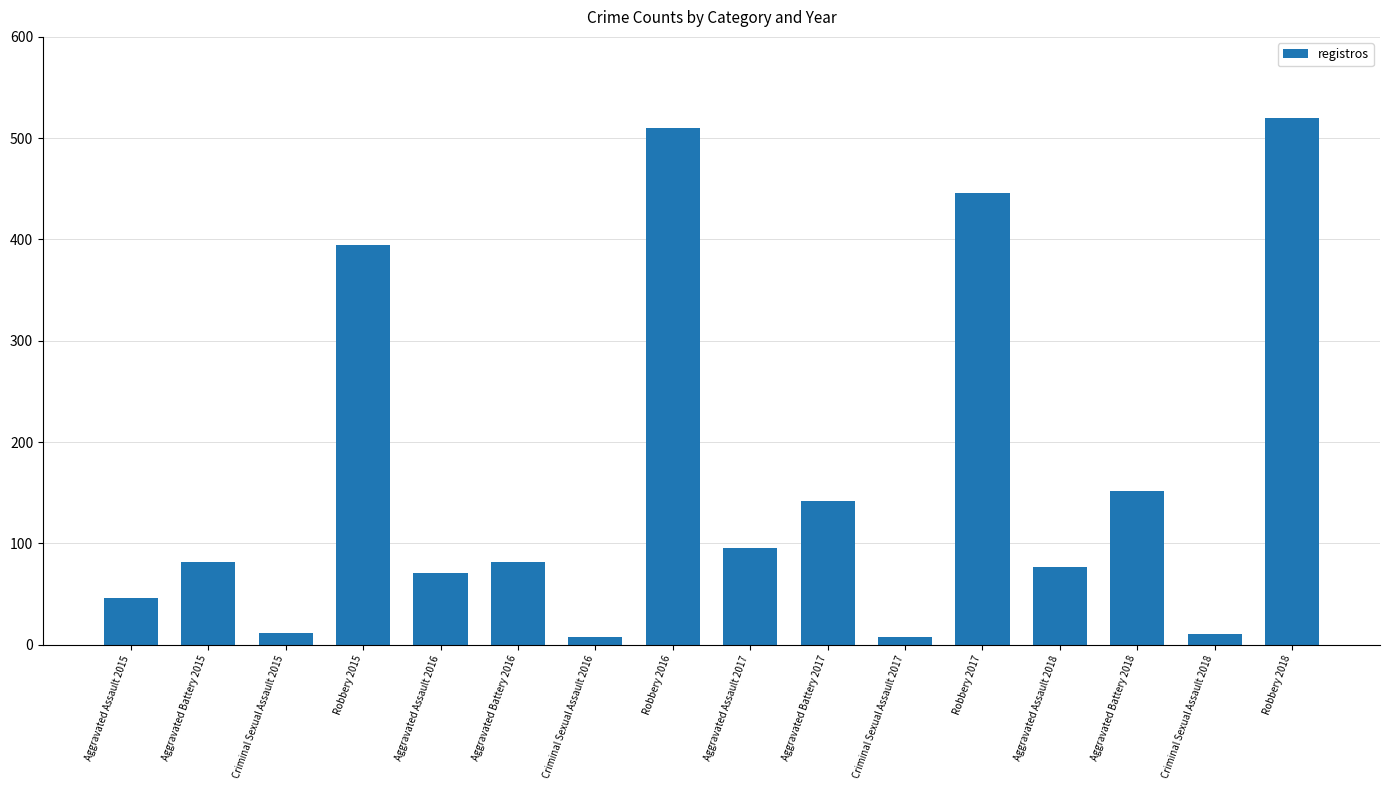

True or false: the data shows 395 at Robbery 2015.

True